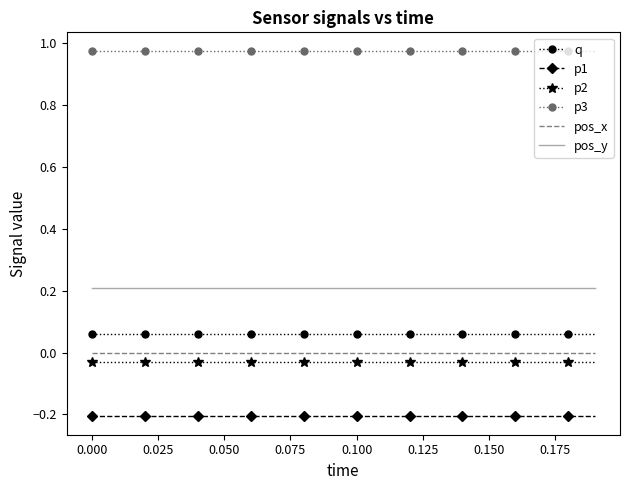

Which series has the largest total across all categories?

p3